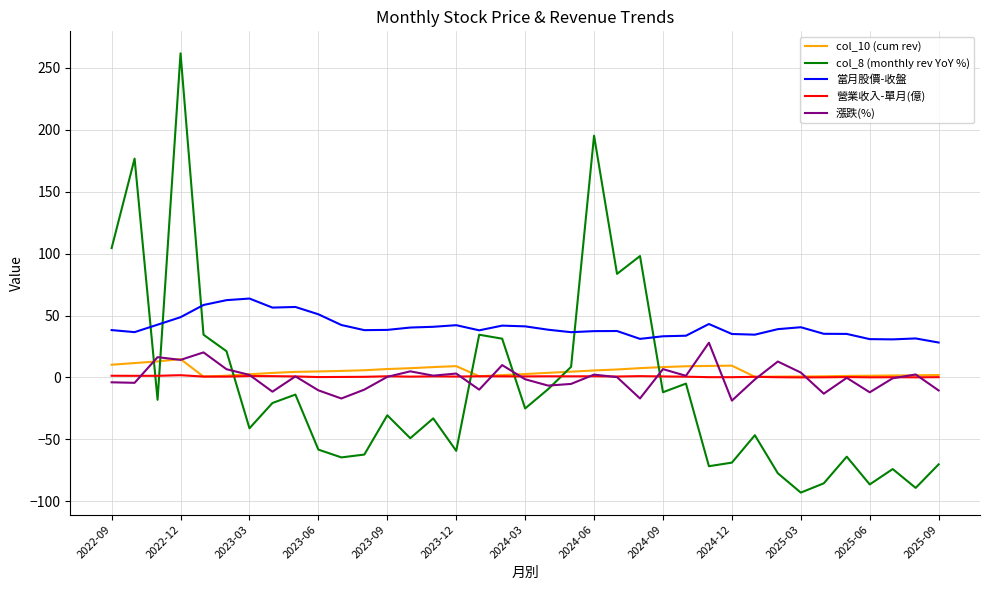

Which series has the largest total across all categories?

當月股價-收盤